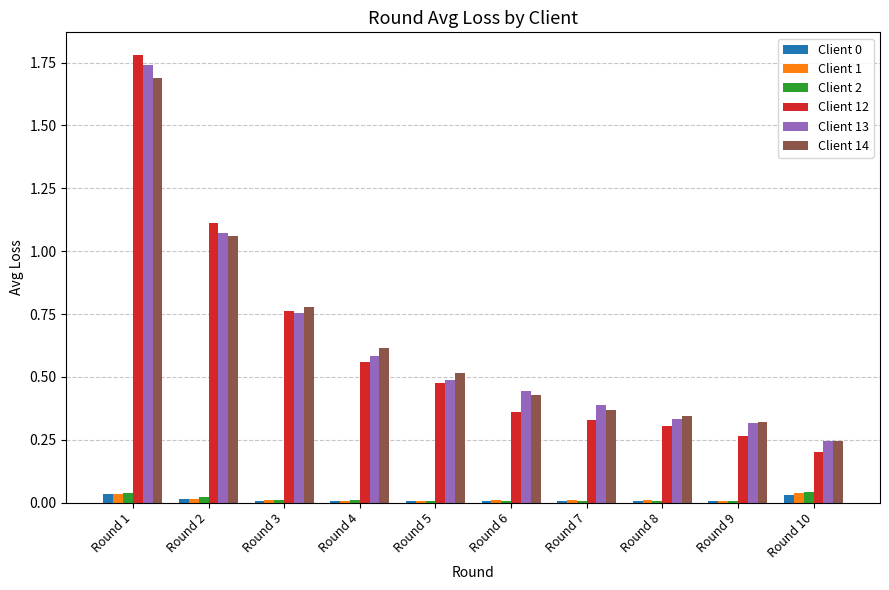

Which category has the highest value in the Client 13 series?

Round 1